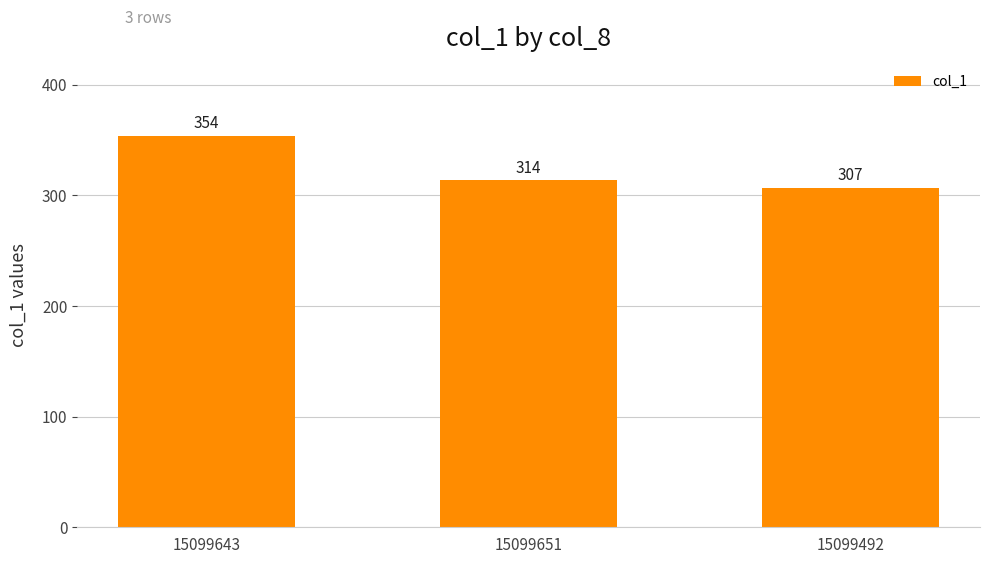

What is the sum of the values at 15099643 and 15099492?

661